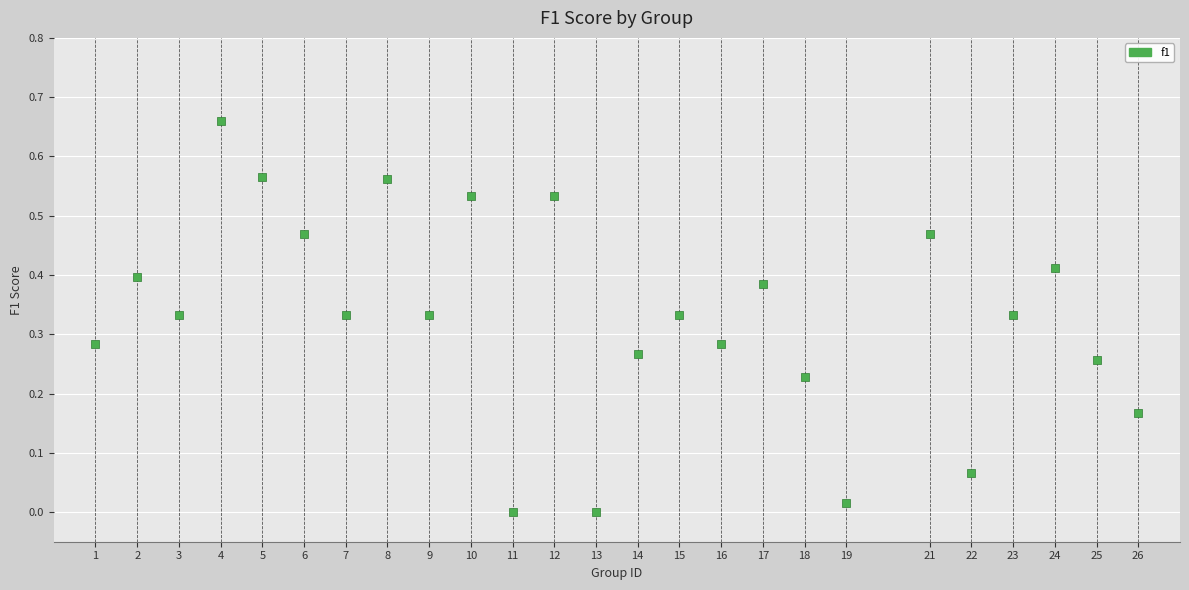

What is the range of X values (max minus min)?

25.0